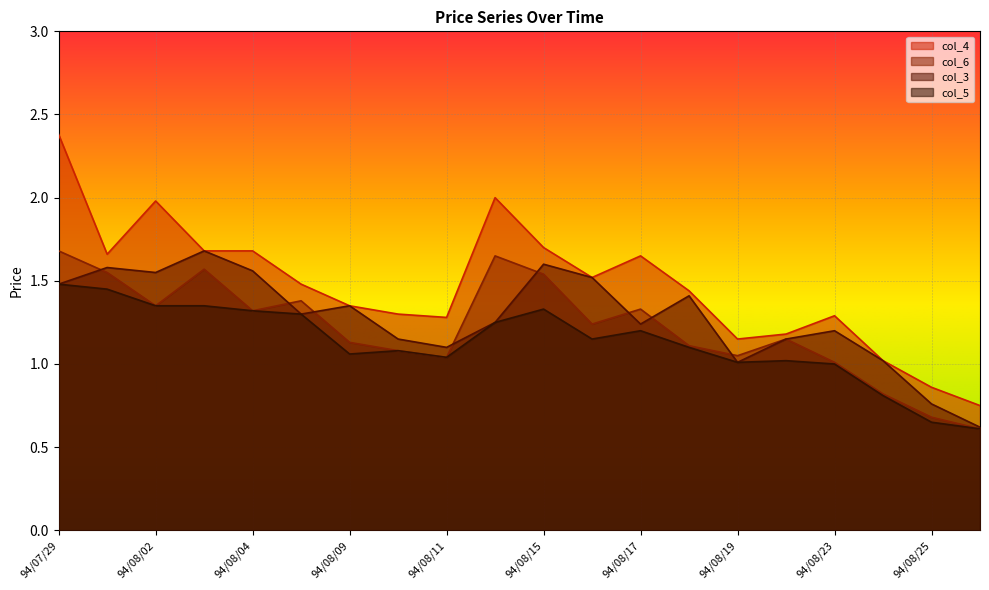

Which series changed the most between 94/08/08 and 94/08/24?

col_6